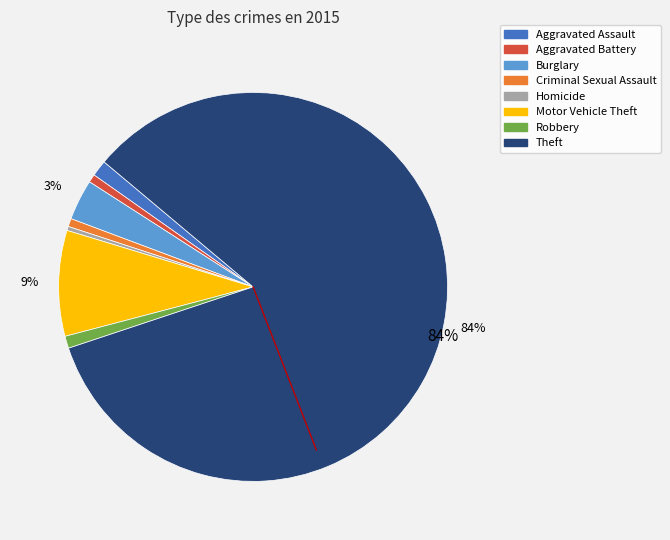

To the nearest percent, what is the combined percentage of Aggravated Assault and Theft?

85%